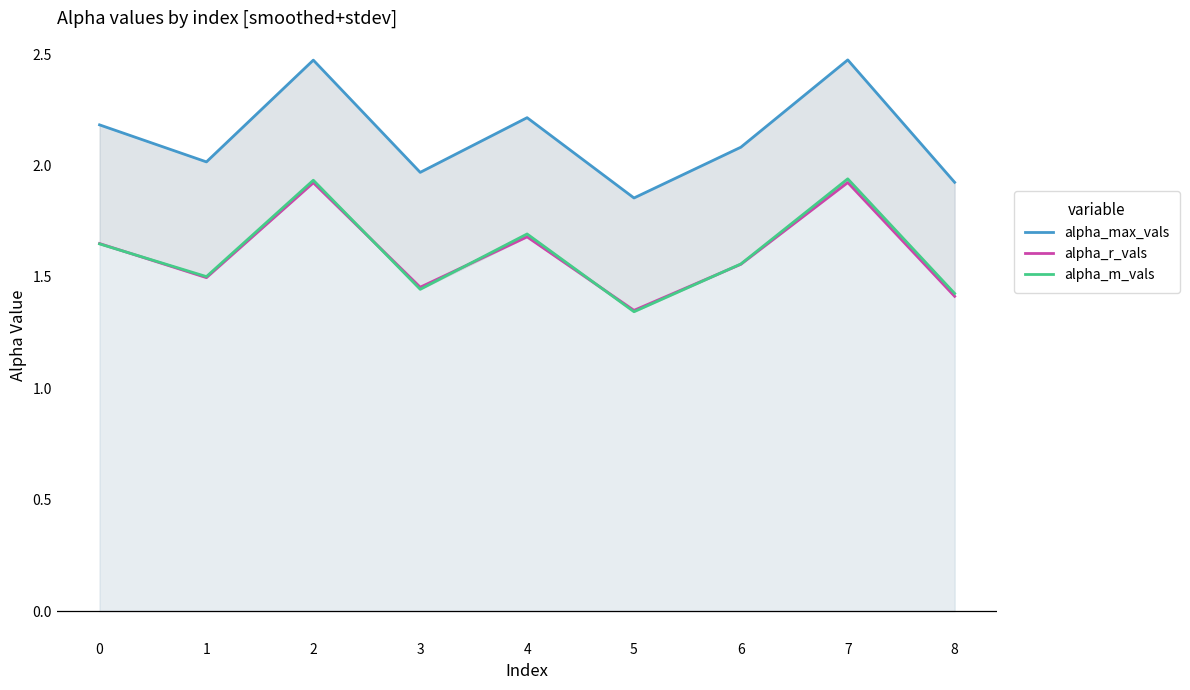

What is the value of the alpha_m_vals point at the 6th from the left?

1.3